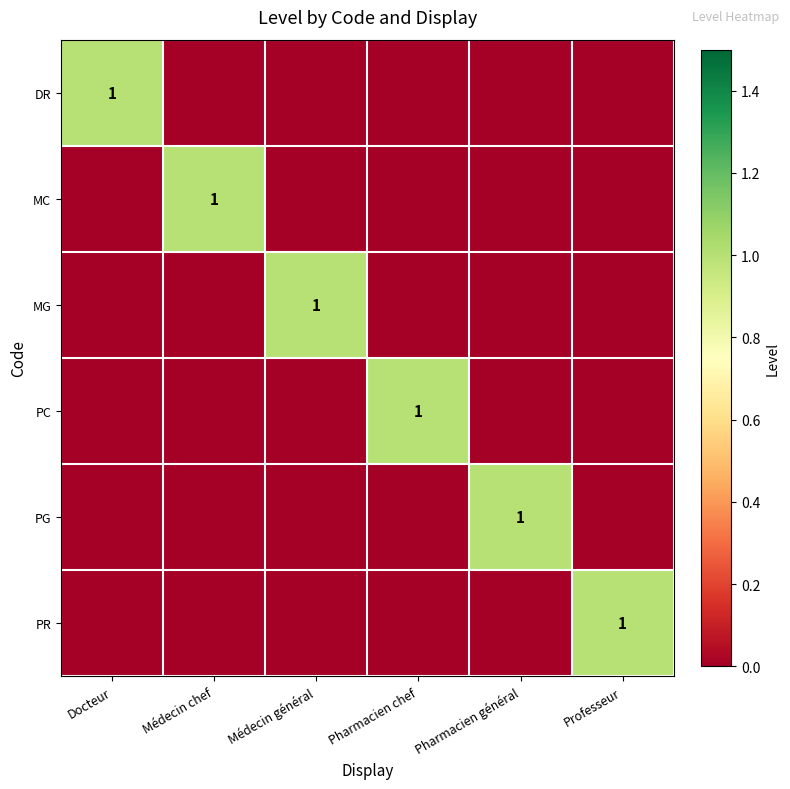

How many data points does each series have?

6